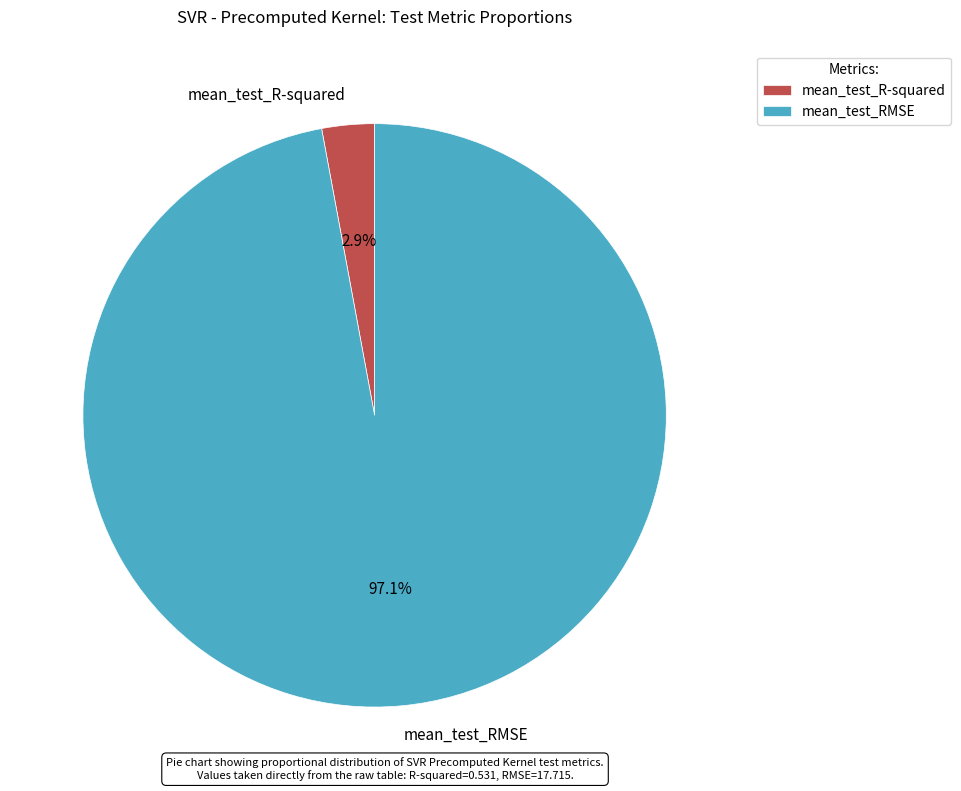

Is there a majority slice in this chart?

Yes